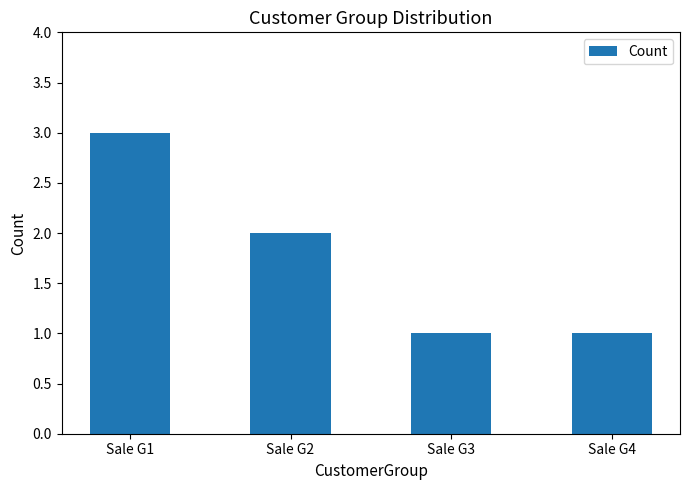

Reading right to left, transcribe all the data shown in this chart.

1	1	2	3